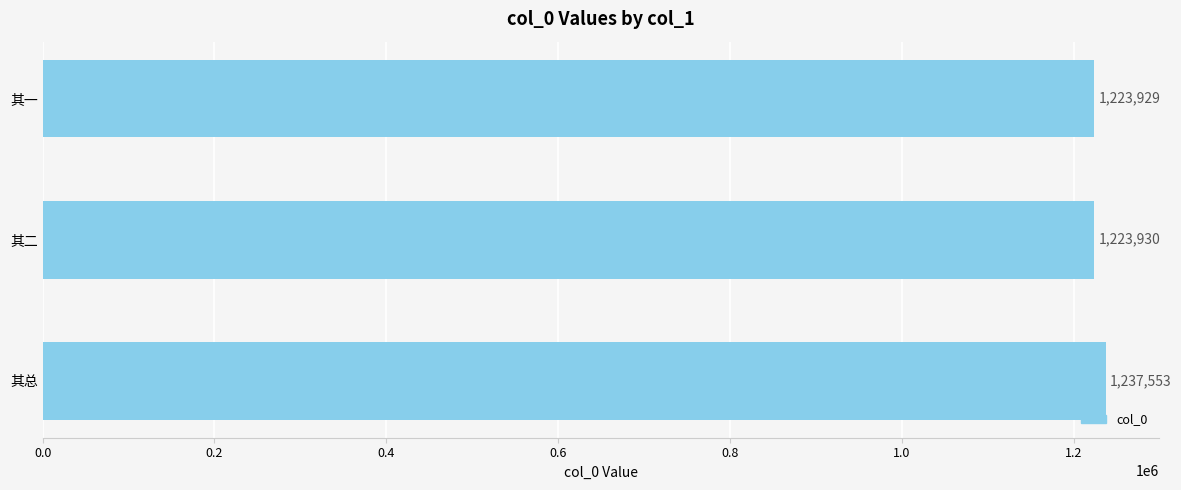

At which label is the value closest to 1230741?

其二